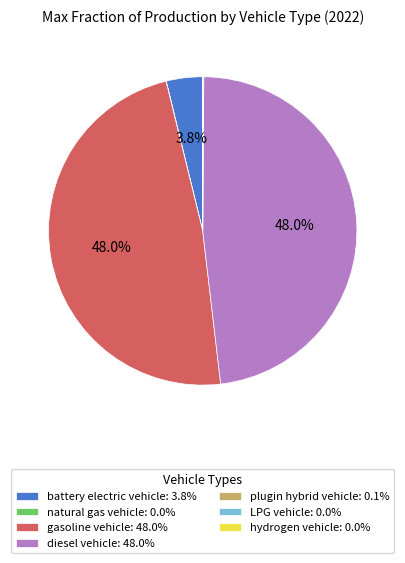

What is the ratio of the value at battery electric vehicle to the value at diesel vehicle?

0.1